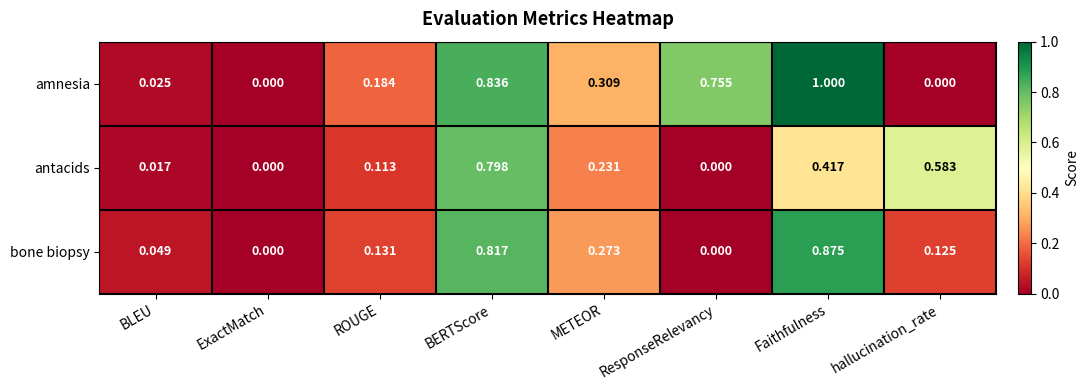

At which category does the chart reach its peak across all series?

Faithfulness